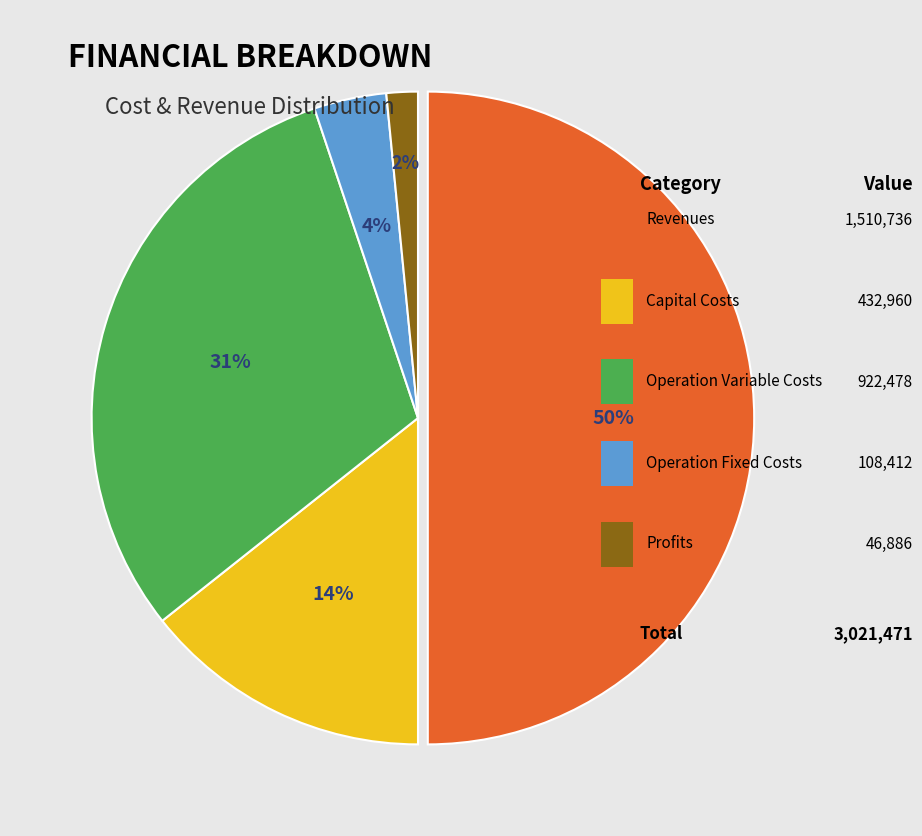

Rank the categories by value from lowest to highest.

Total Profits, Total Operation Fixed Costs, Total Capital Costs, Total Operation Variable Costs, Total Revenues